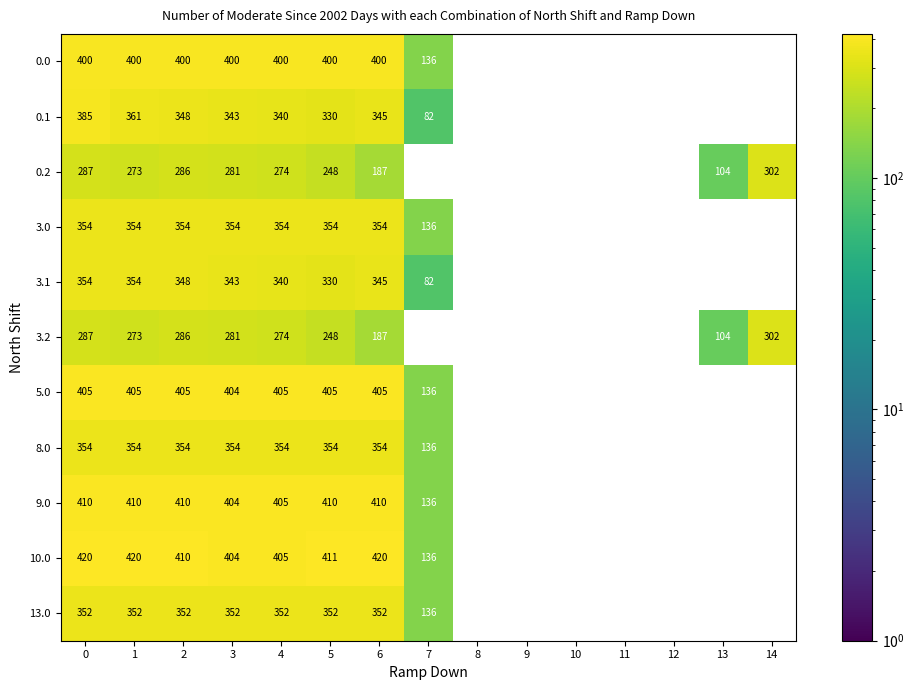

What is the difference between the 0.1 values at 3 and 1?

18